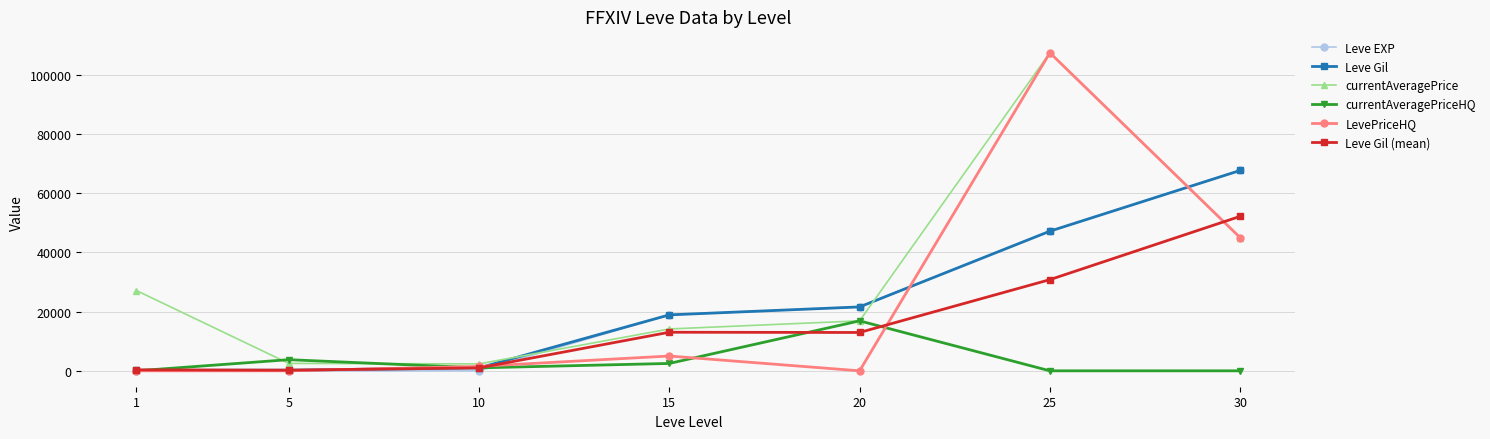

True or false: Leve EXP has more than 2 interior local peaks.

False